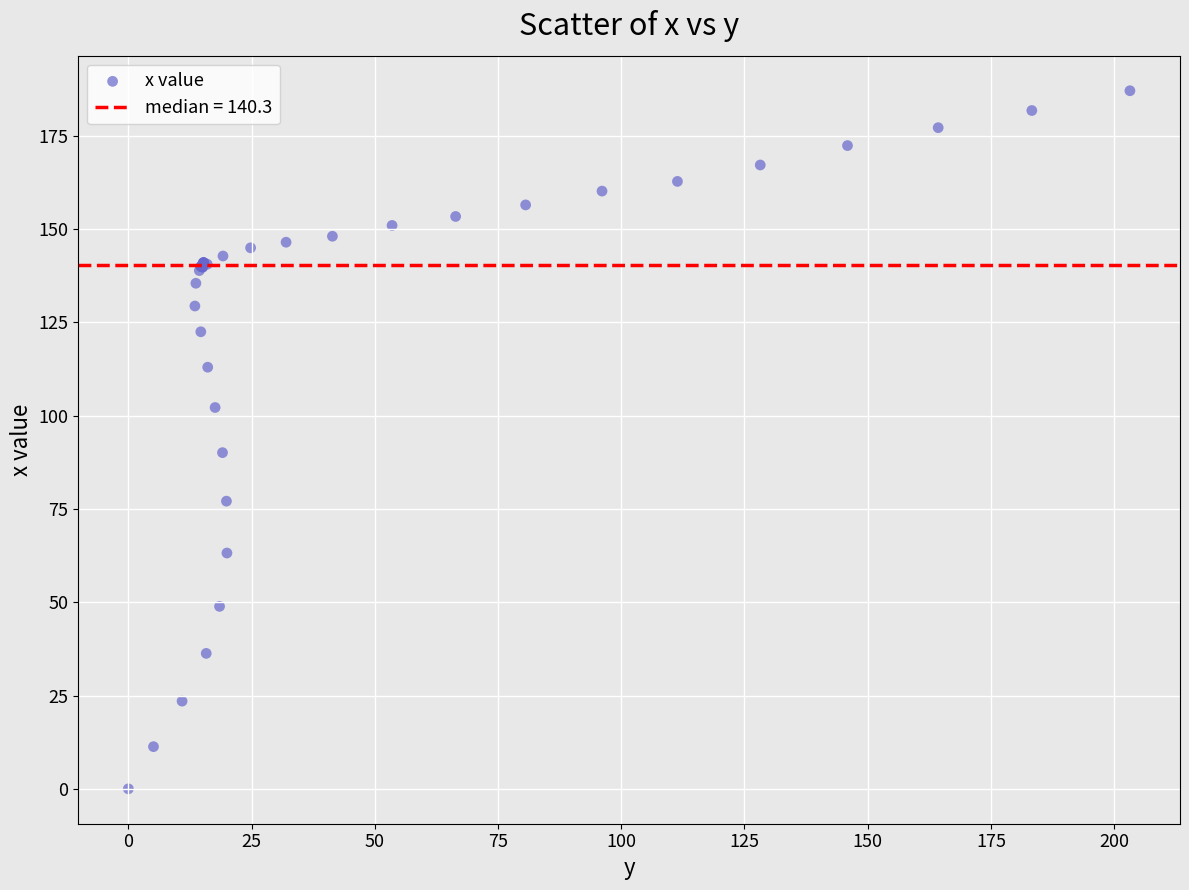

What Y value in the scatter plot is closest to 93?

90.1